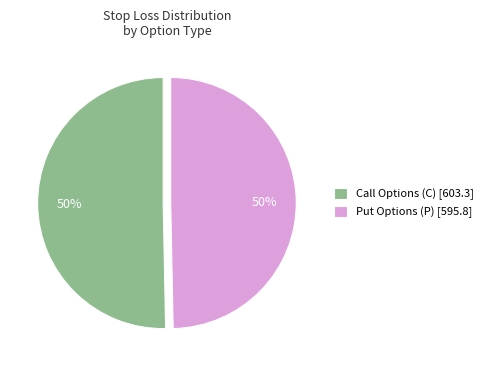

What is the ratio of the value at Call Options (C) [603.3] to the value at Put Options (P) [595.8]?

1.0